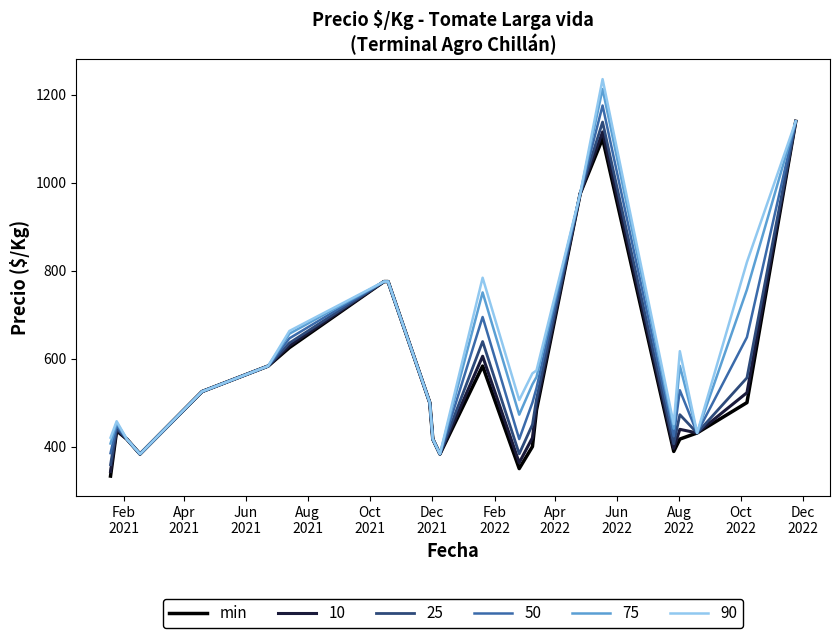

What is the minimum value shown in the chart?

333.0